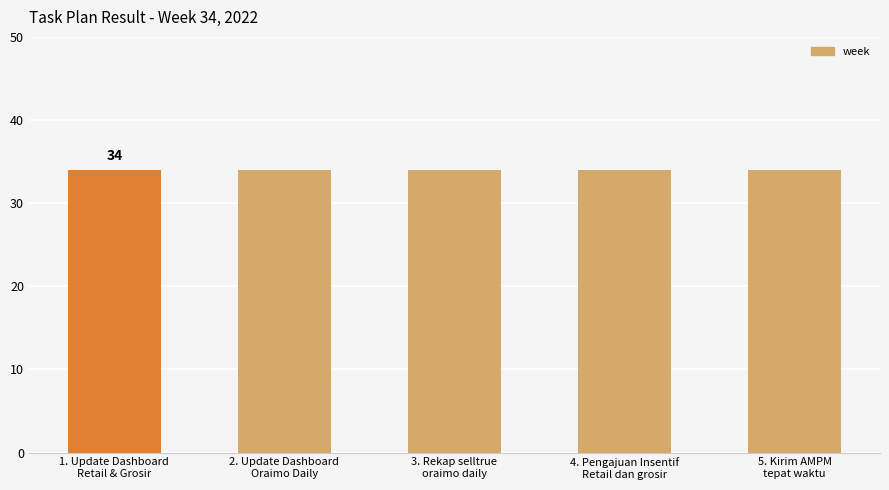

Are the bars horizontal?

No